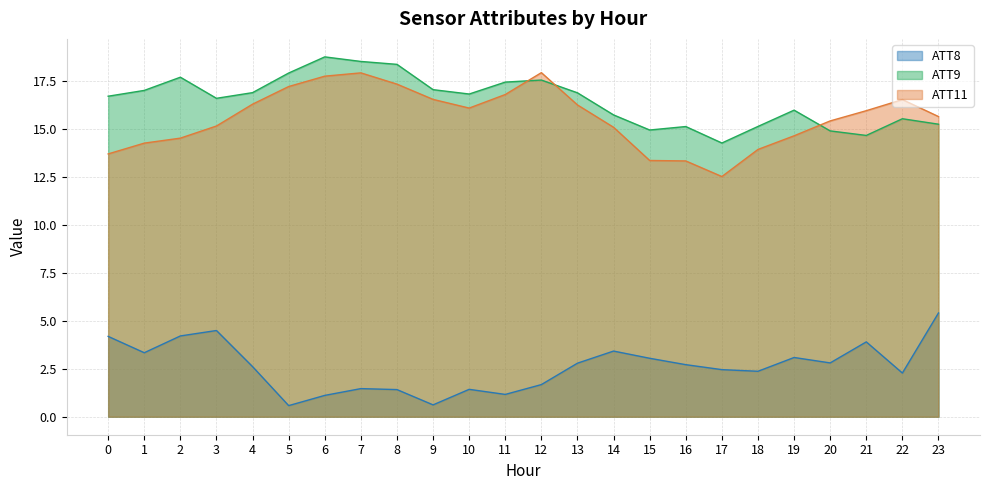

Rank the series at 16 from lowest to highest value.

ATT8, ATT11, ATT9